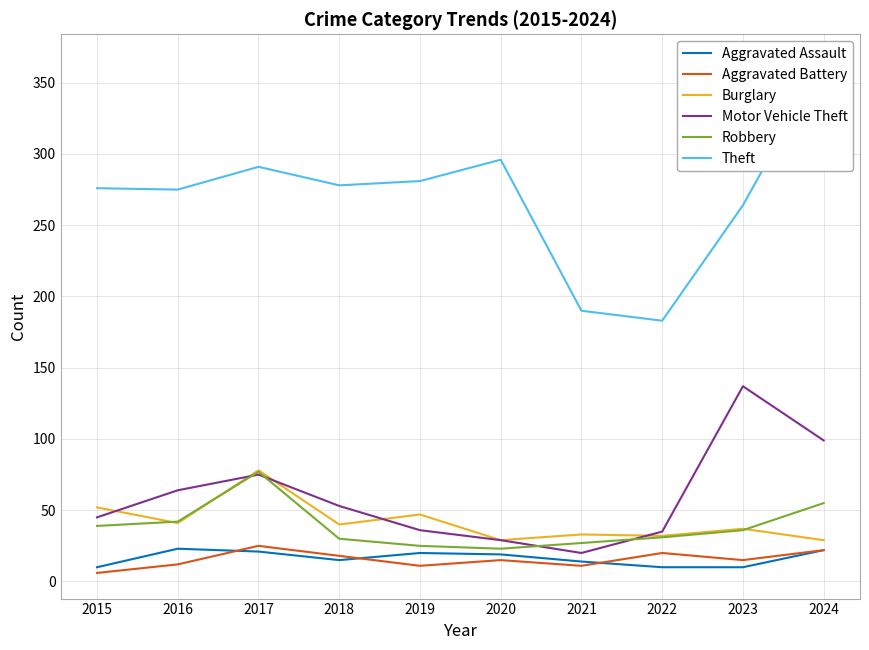

The value of Burglary at 2018 is 40. True or false?

True